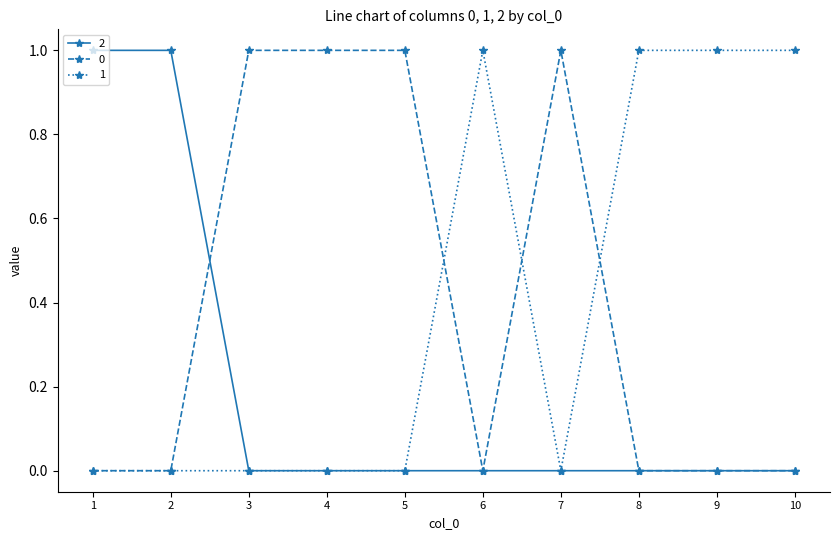

Is it true that 2 equals 1 at 2?

True